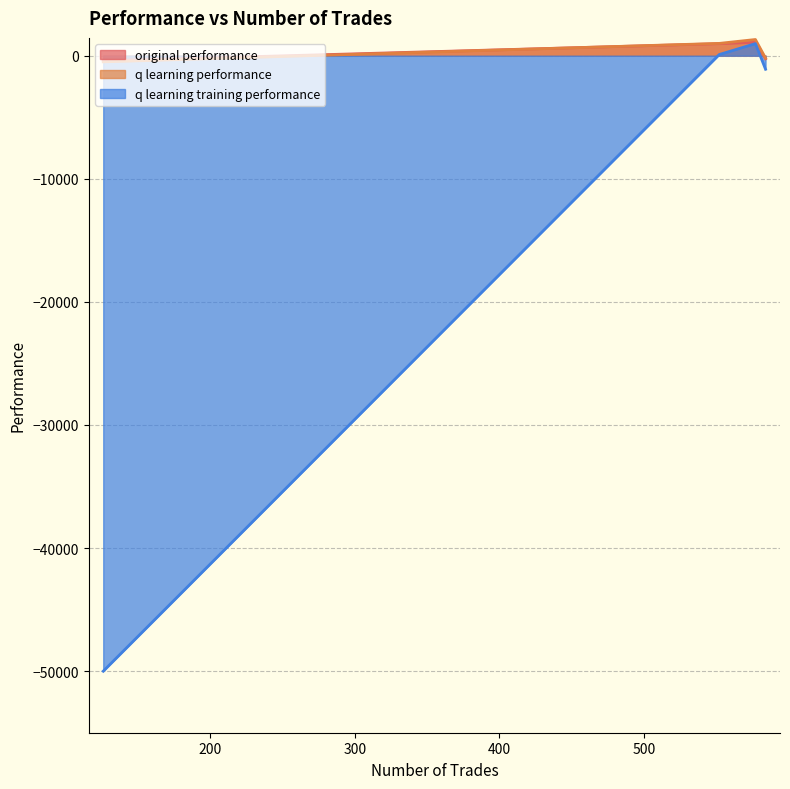

Which series has the largest total across all categories?

q learning performance